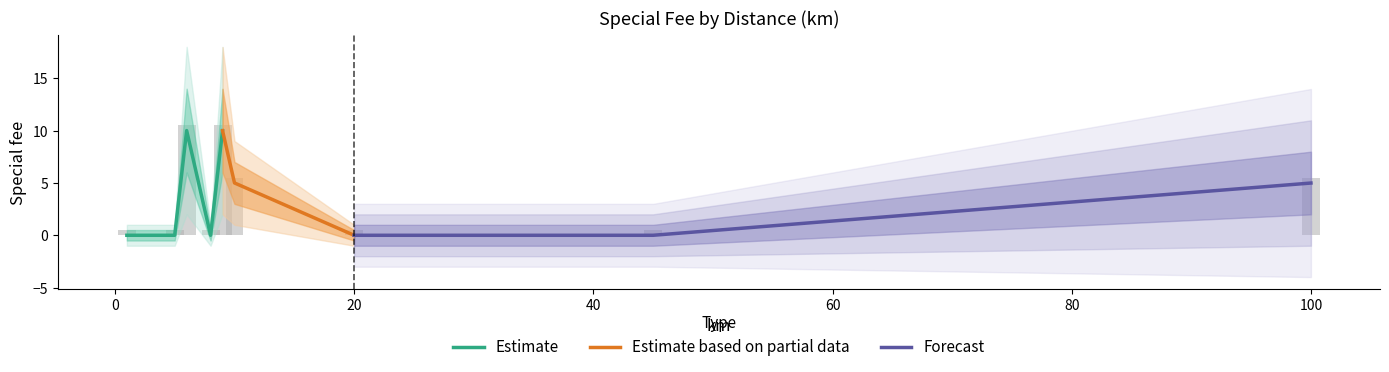

How many distinct data groups are displayed?

3